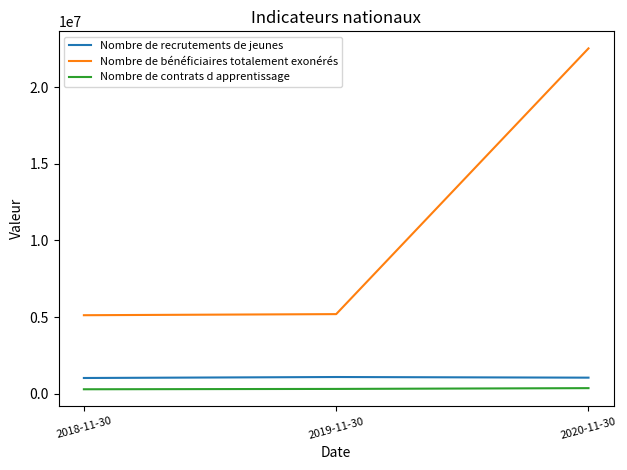

Is the value of Nombre de contrats d apprentissage at 2018-11-30 greater than the value of Nombre de recrutements de jeunes at 2020-11-30?

No